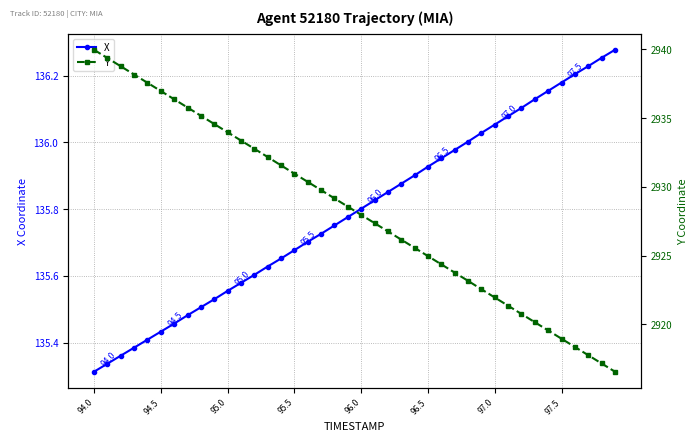

At which label is X closest to 135?

94.0